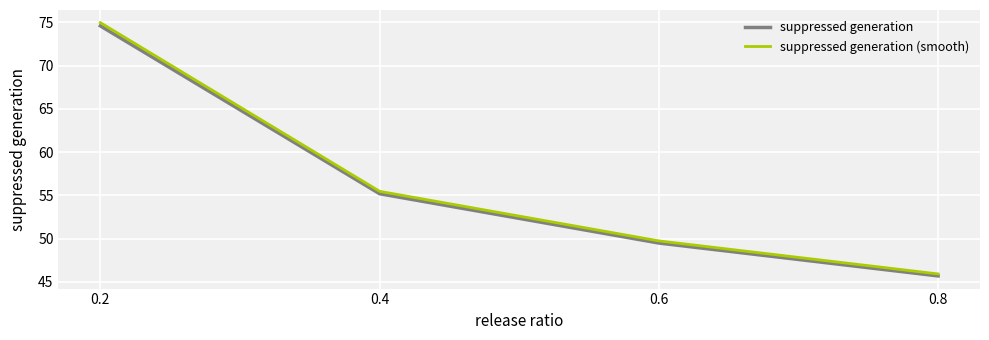

Is the value of suppressed generation at 0.2 greater than the value of suppressed generation (smooth) at 0.4?

Yes